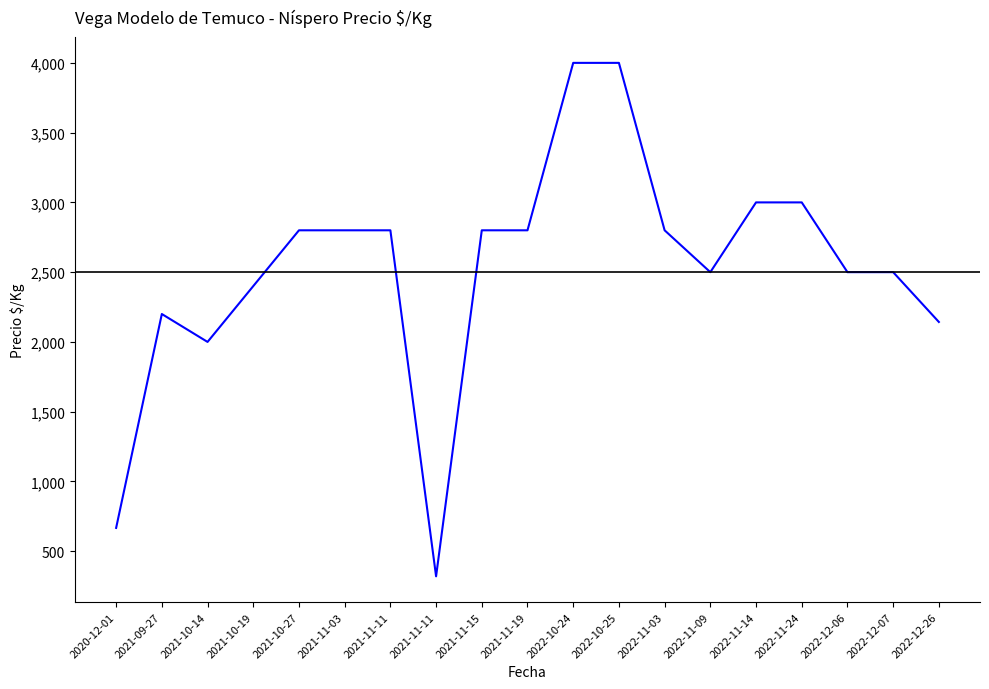

List the labels in order of value, largest first.

2022-10-24, 2022-10-25, 2022-11-14, 2022-11-24, 2021-10-27, 2021-11-03, 2021-11-11, 2021-11-15, 2021-11-19, 2022-11-03, 2022-11-09, 2022-12-06, 2022-12-07, 2021-10-19, 2021-09-27, 2022-12-26, 2021-10-14, 2020-12-01, 2021-11-11